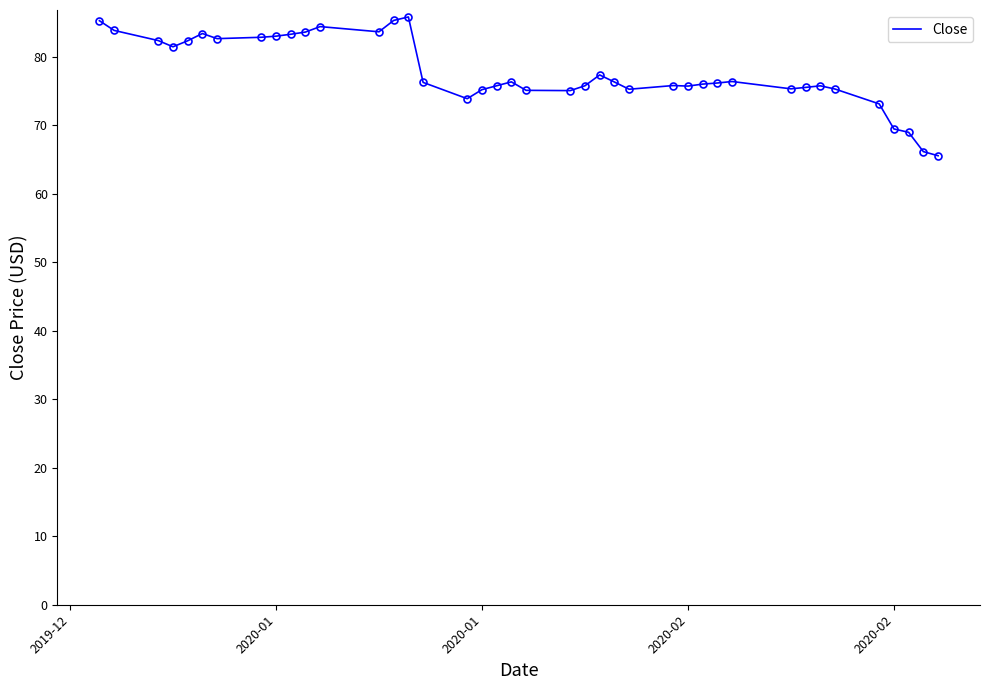

What is the maximum value shown in the chart?

85.8